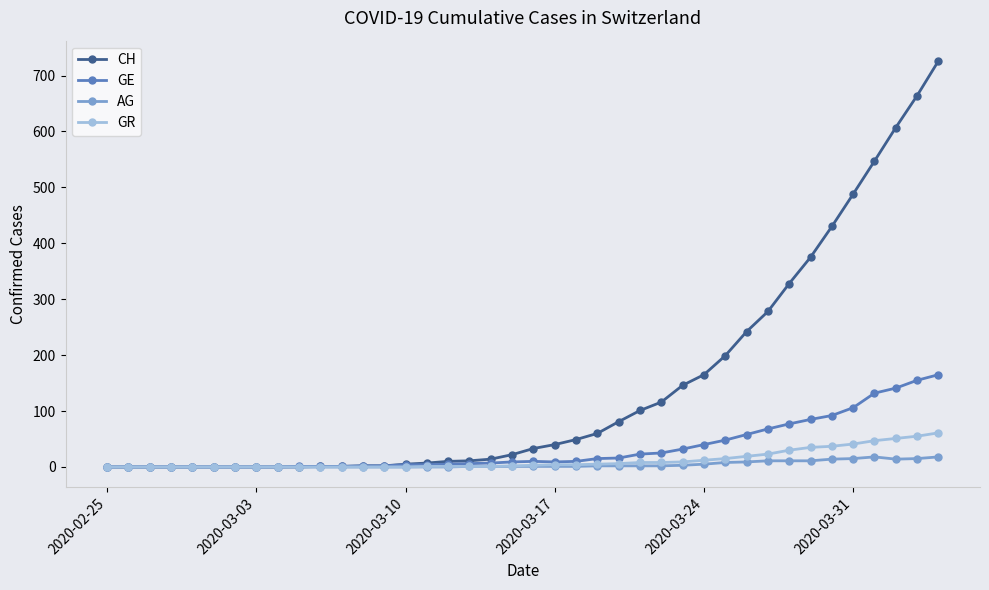

Which series has the largest range (max minus min)?

CH